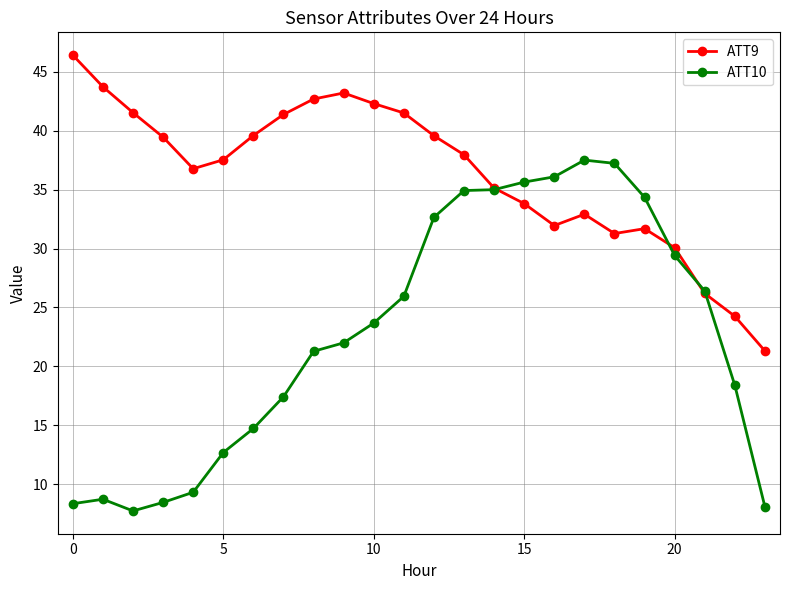

What is the average value of the ATT10 series?

22.8